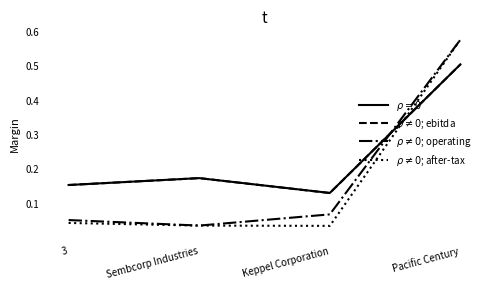

Which category has the highest value across all series?

Pacific Century